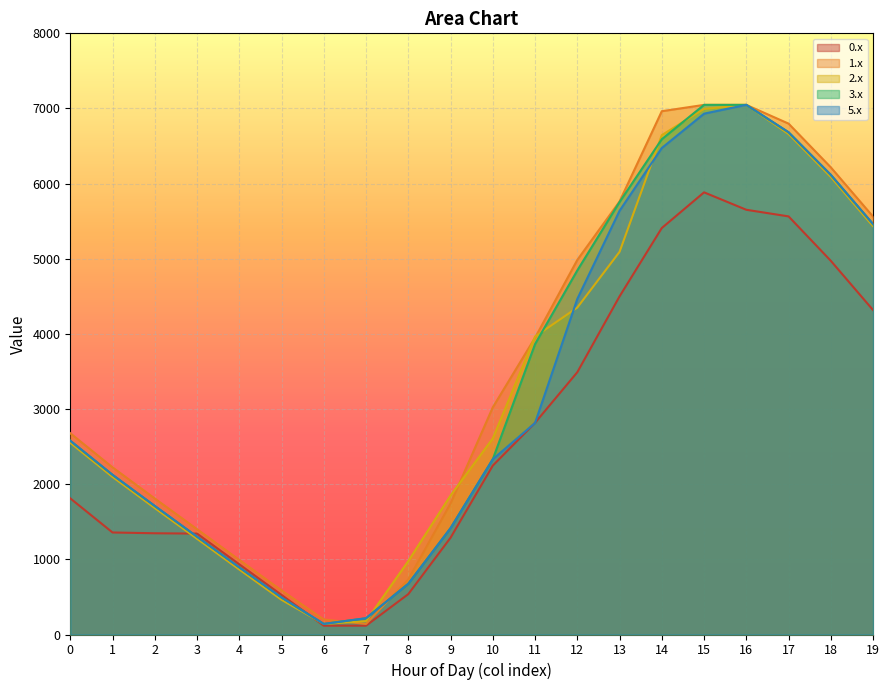

Does the chart display data point markers on the line(s)?

No